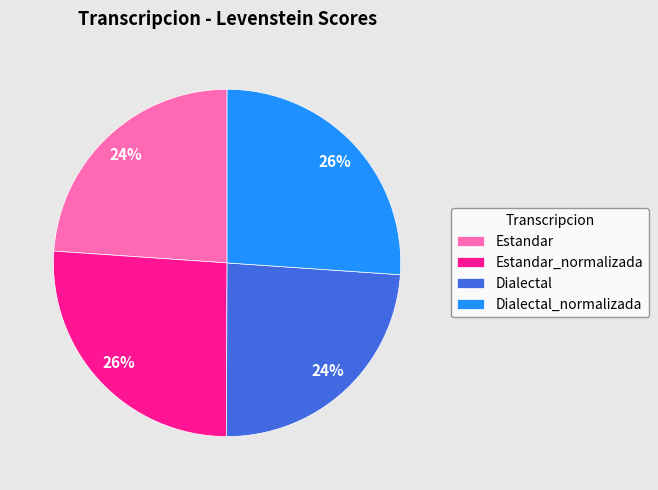

Count the number of slices in the pie.

4